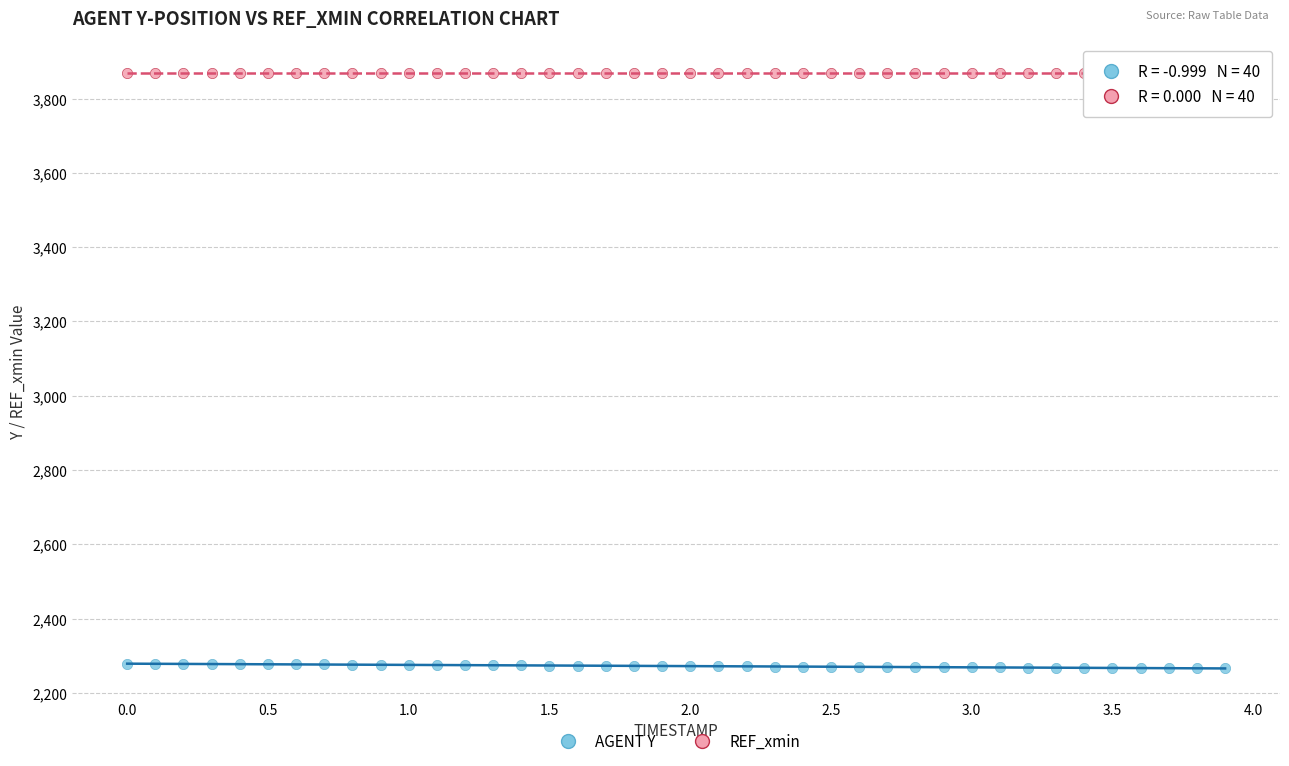

What are all the series names shown in the legend?

AGENT Y, REF_xmin